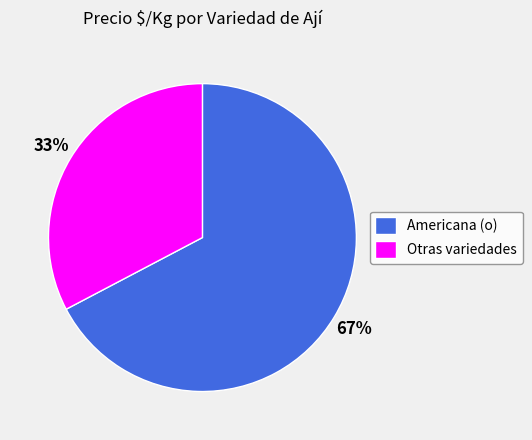

To the nearest percent, what is the average slice percentage?

50%